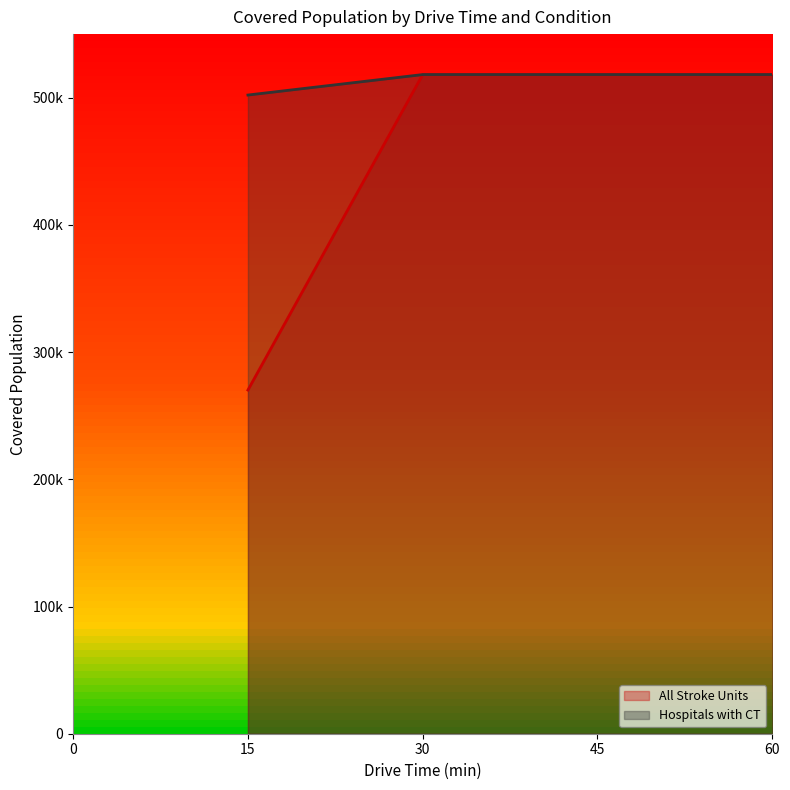

True or false: All Stroke Units and Hospitals with CT cross at least once.

False